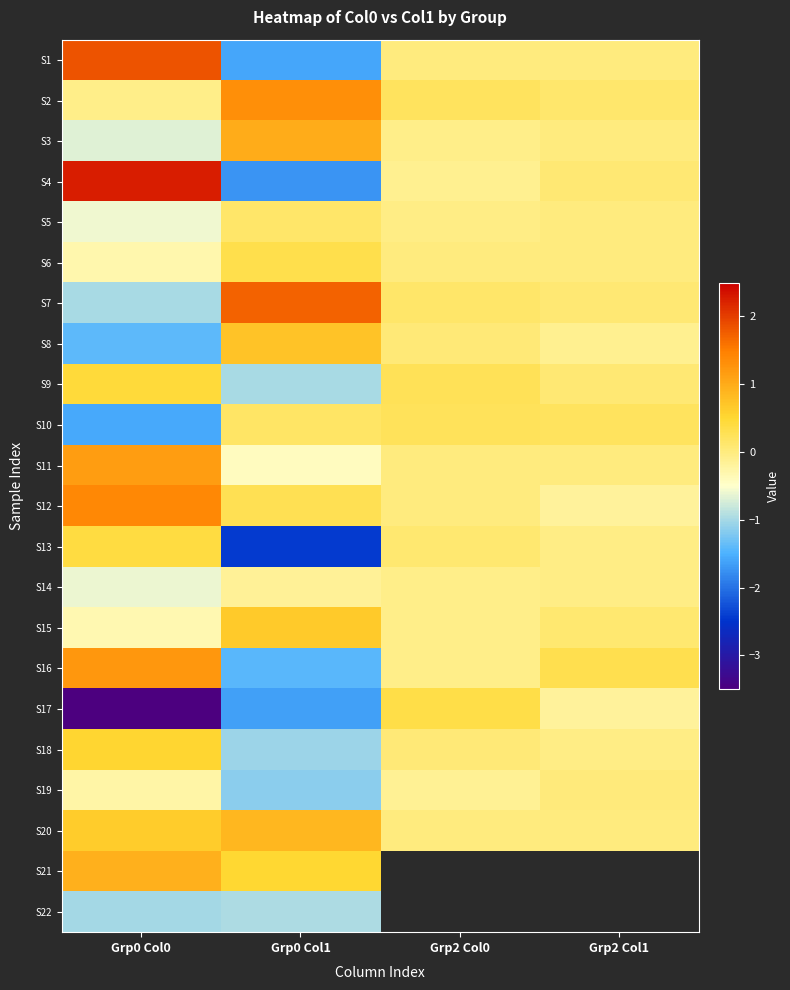

True or false: S5 has a value of -0.0 at Grp2 Col0.

True